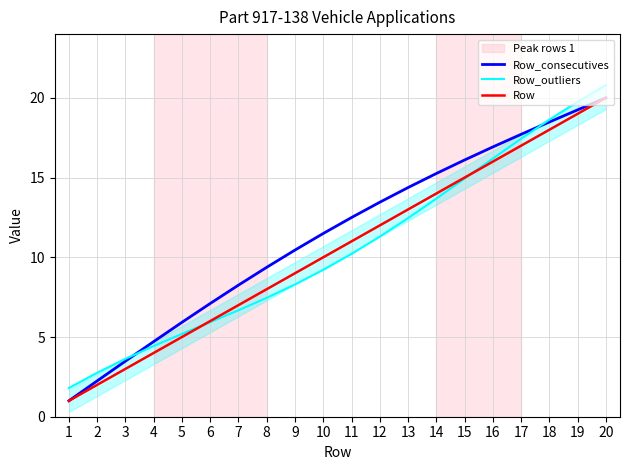

Is this an area chart (filled region under the line)?

No